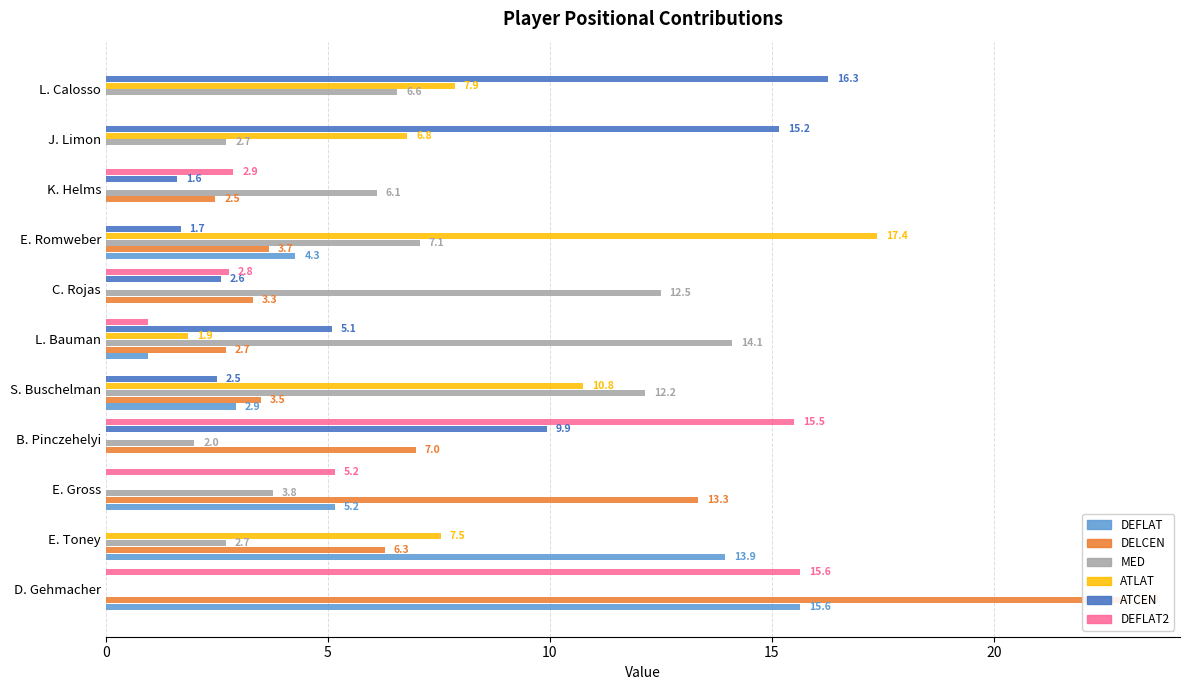

How many bars are there in total?

66